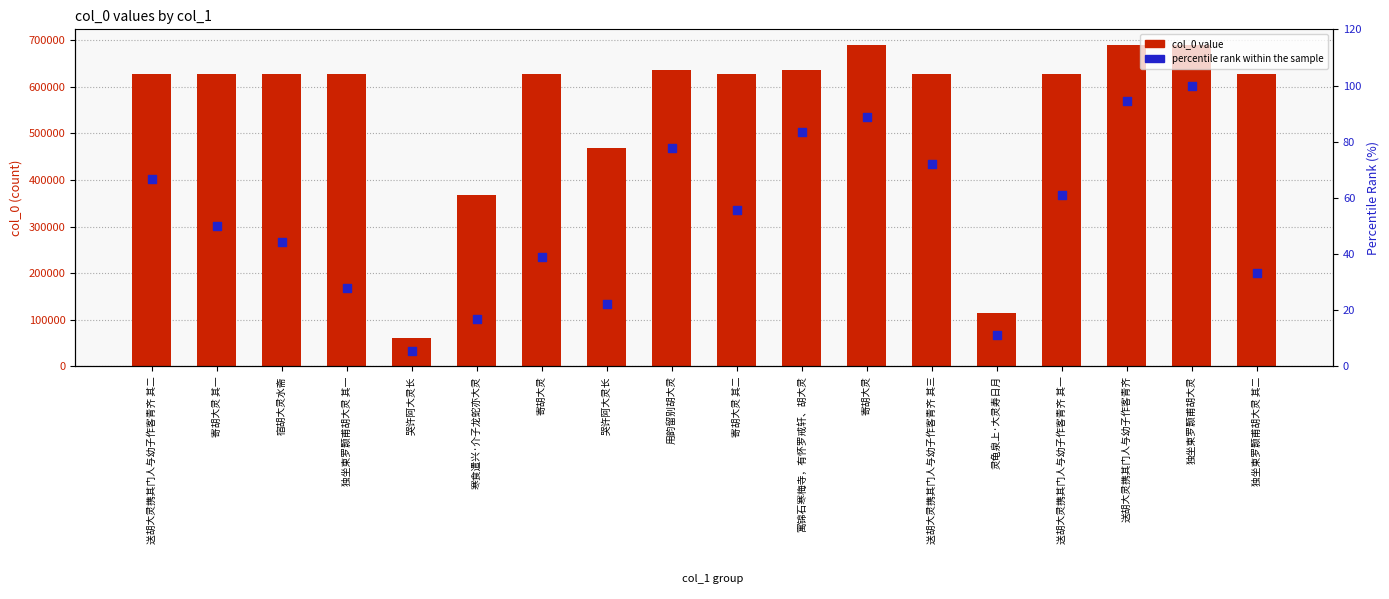

Which series has the largest total across all categories?

col_0 value